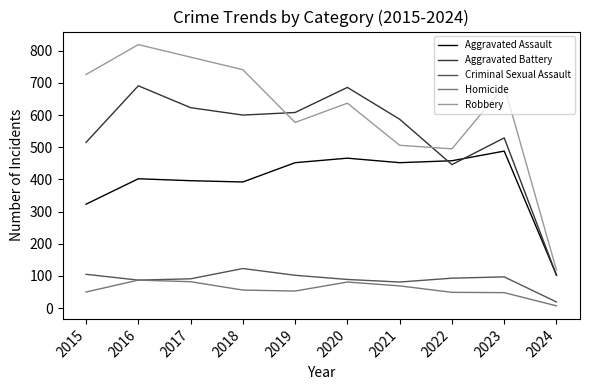

Rank the series at 2019 from lowest to highest value.

Homicide, Criminal Sexual Assault, Aggravated Assault, Robbery, Aggravated Battery